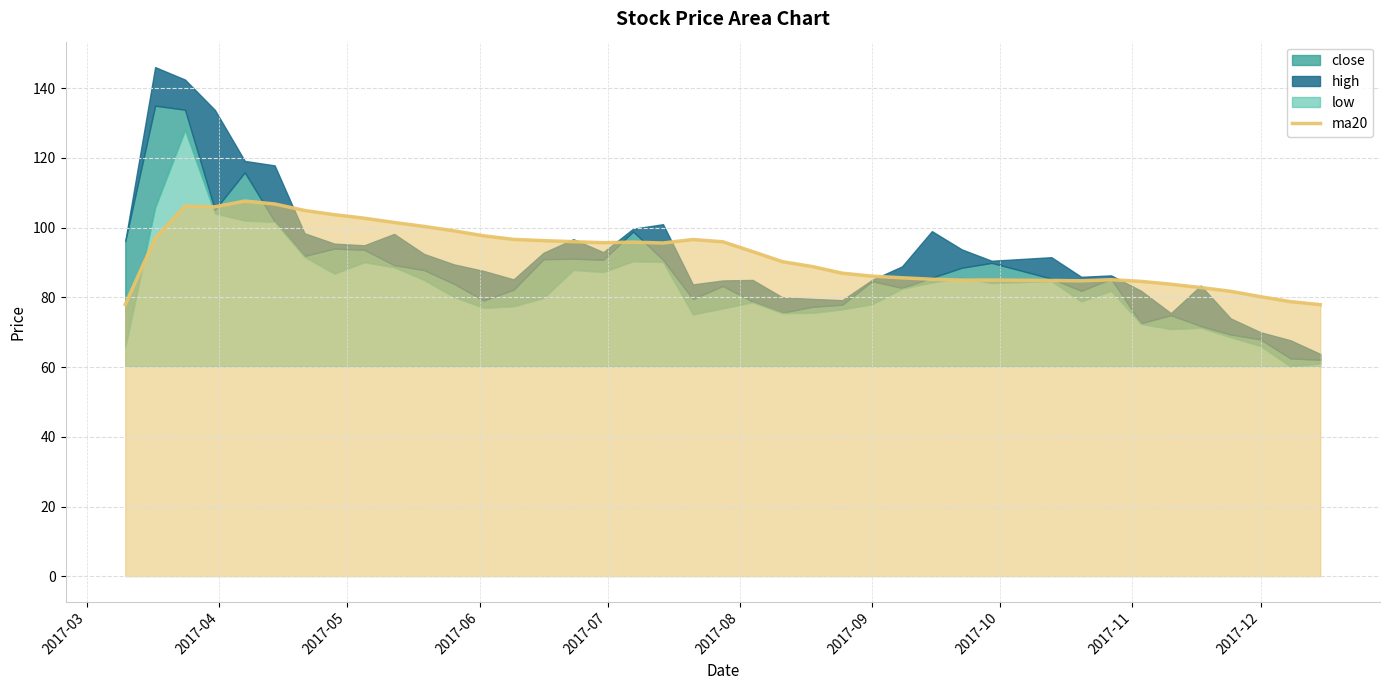

Reading left to right, list all the values displayed in this chart.

78.0	97.0	106.2	106.0	107.6	106.8	104.9	103.7	102.7	101.5	100.3	99.1	97.7	96.6	96.3	96.0	95.7	95.8	95.6	96.6	95.9	93.1	90.2	88.8	86.9	86.1	85.6	85.2	84.9	85.0	84.9	84.8	85.1	84.6	83.8	82.8	81.7	80.2	78.8	77.9